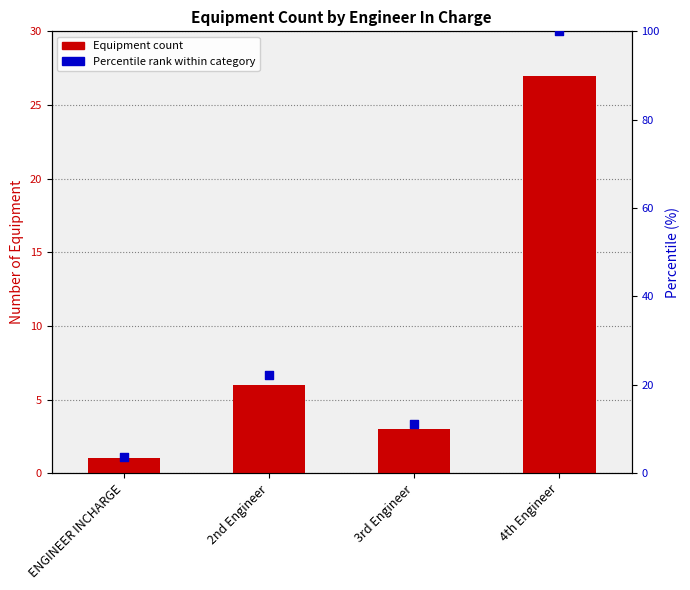

At how many categories does at least one series exceed 82?

1